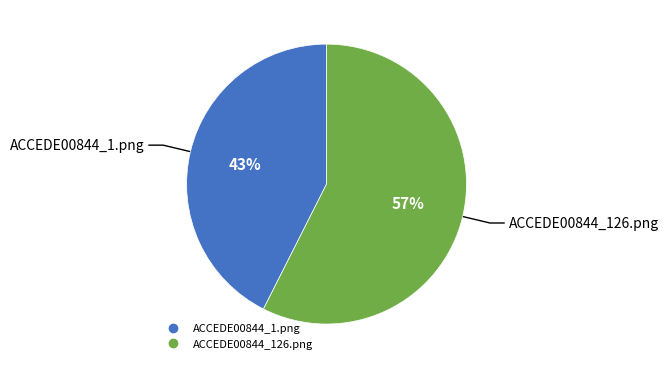

To the nearest percent, what is the average slice percentage?

50%